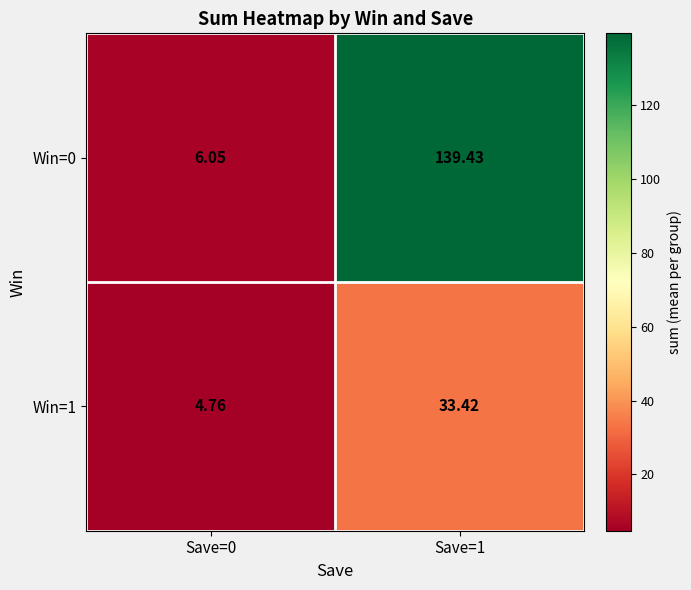

Is the value of Win=0 at Save=1 greater than the value of Win=1 at Save=0?

Yes